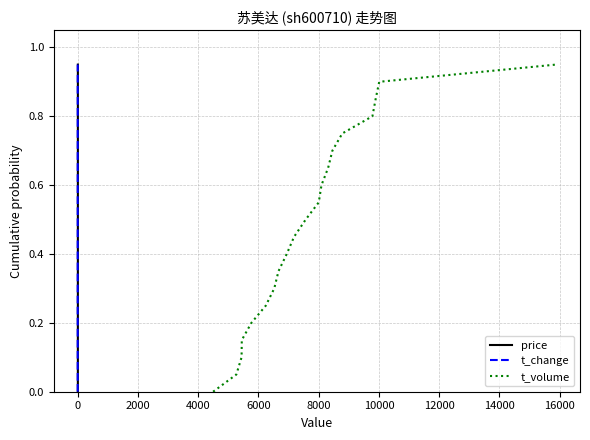

True or false: t_volume has more than 1 points higher than both neighbors.

False